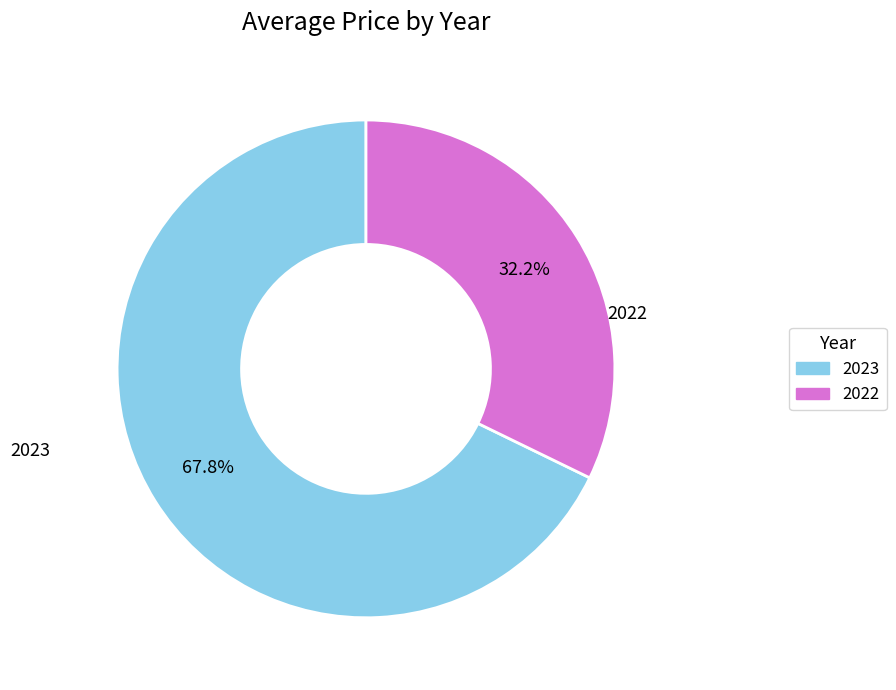

What percentage is the 2022 slice, to the nearest percent?

32%